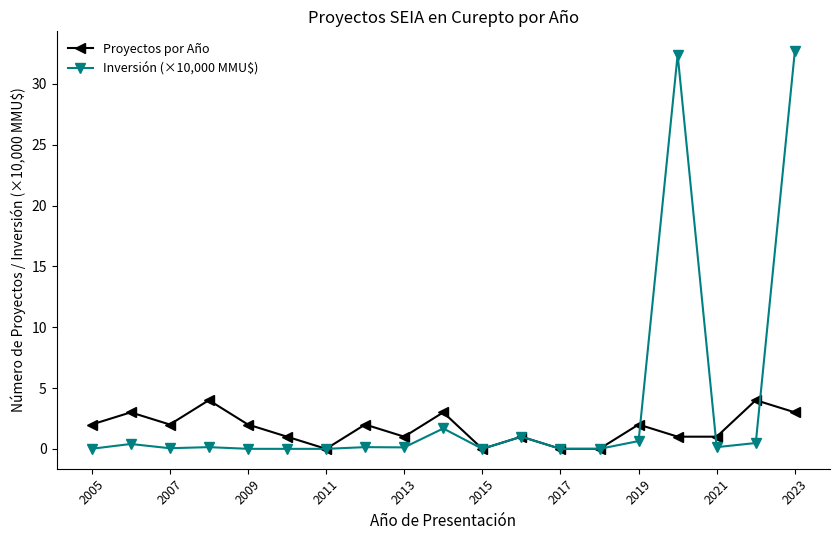

Which series has the largest range (max minus min)?

Inversión (×10,000 MMU$)